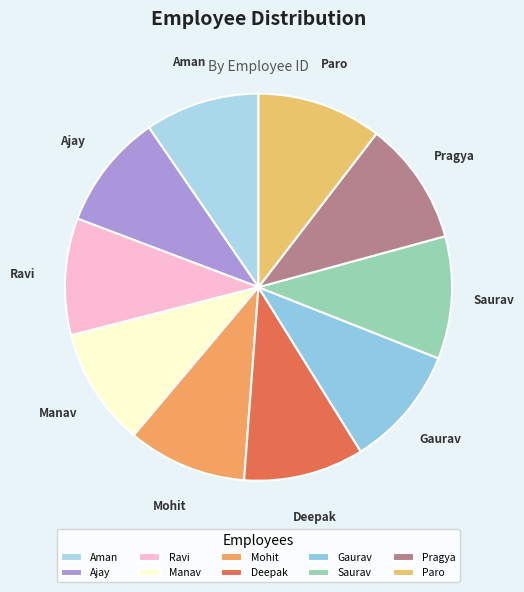

True or false: Ravi accounts for 22% of the total.

False